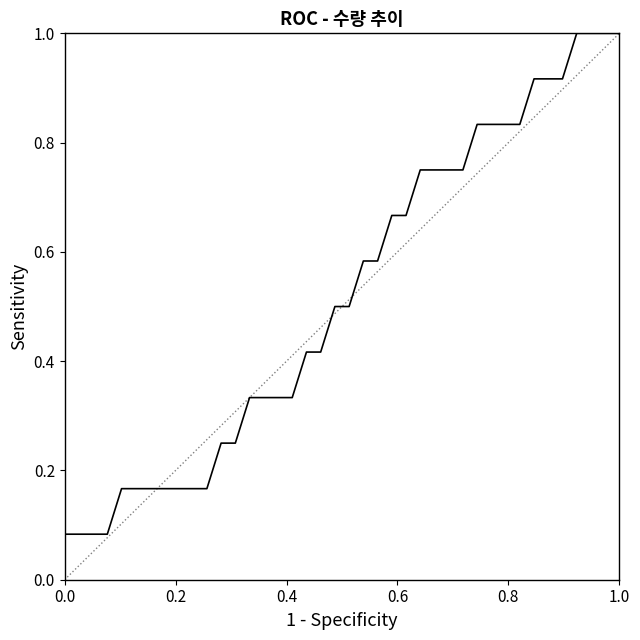

What is the greatest value displayed?

1.0